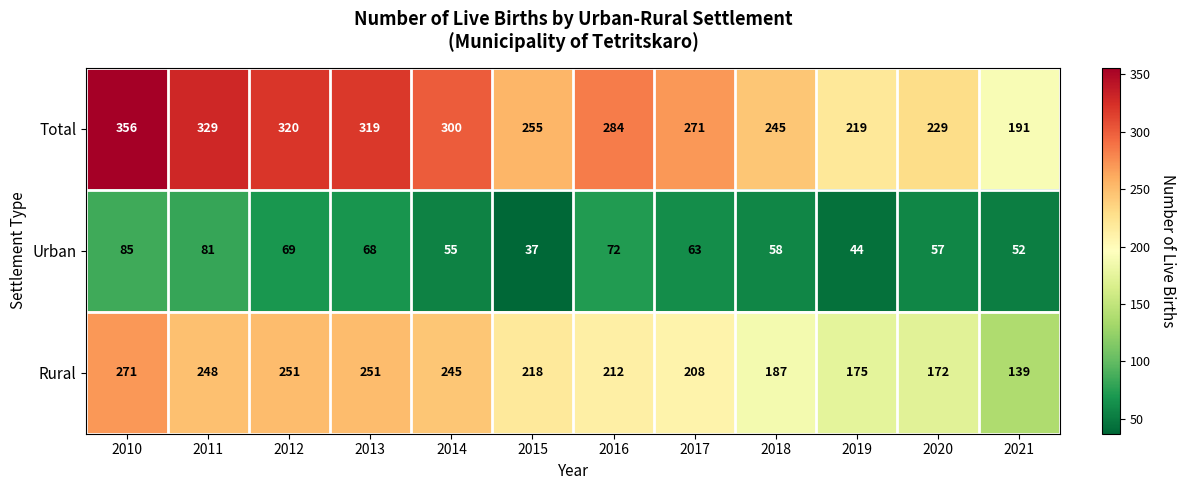

Where does the Rural series first go above 218?

2010